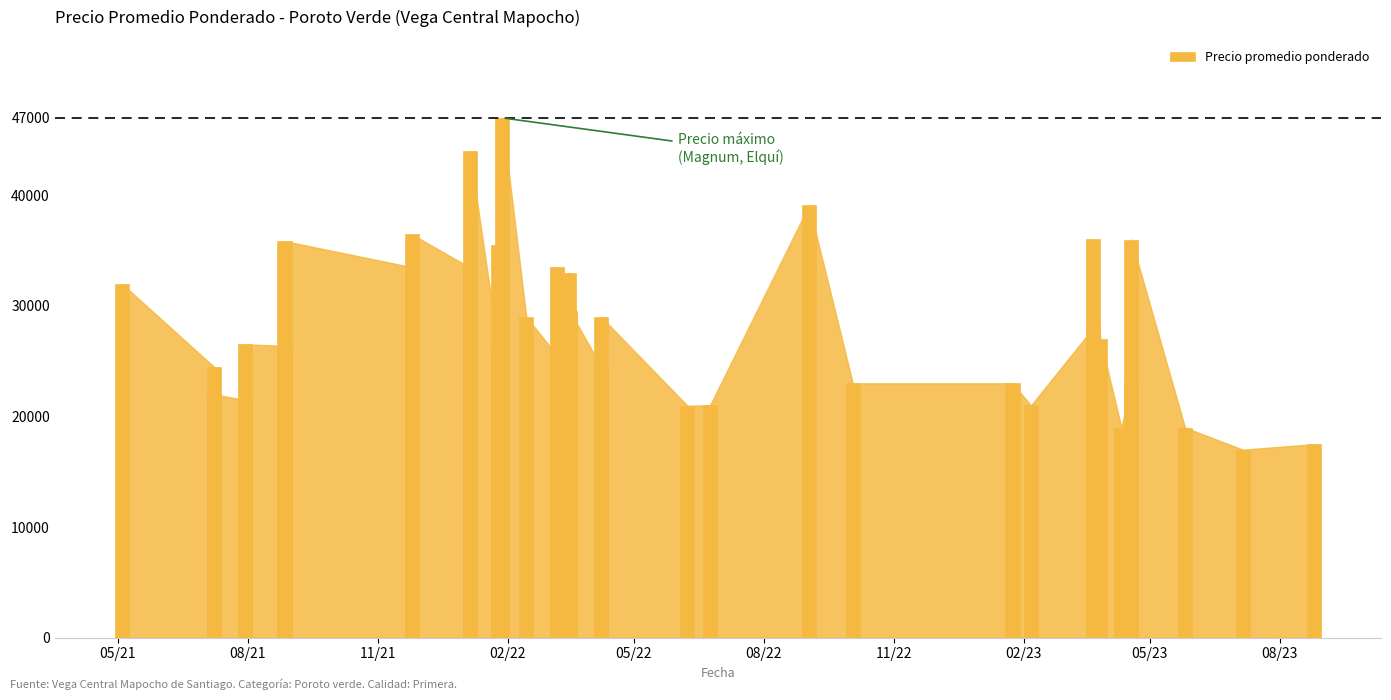

Count the number of categories in the chart.

40